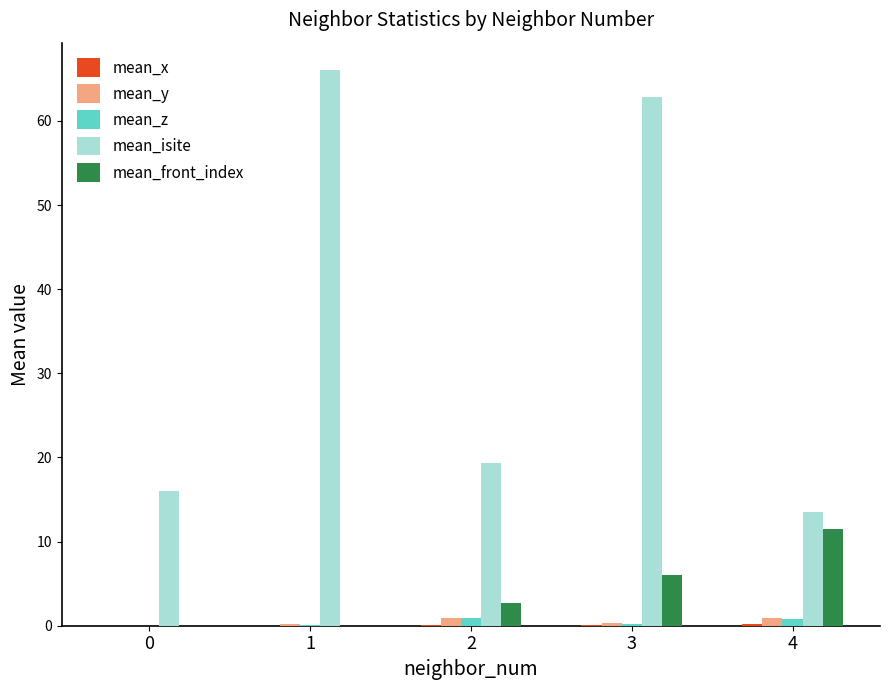

At which category is the sum across all series the highest?

3